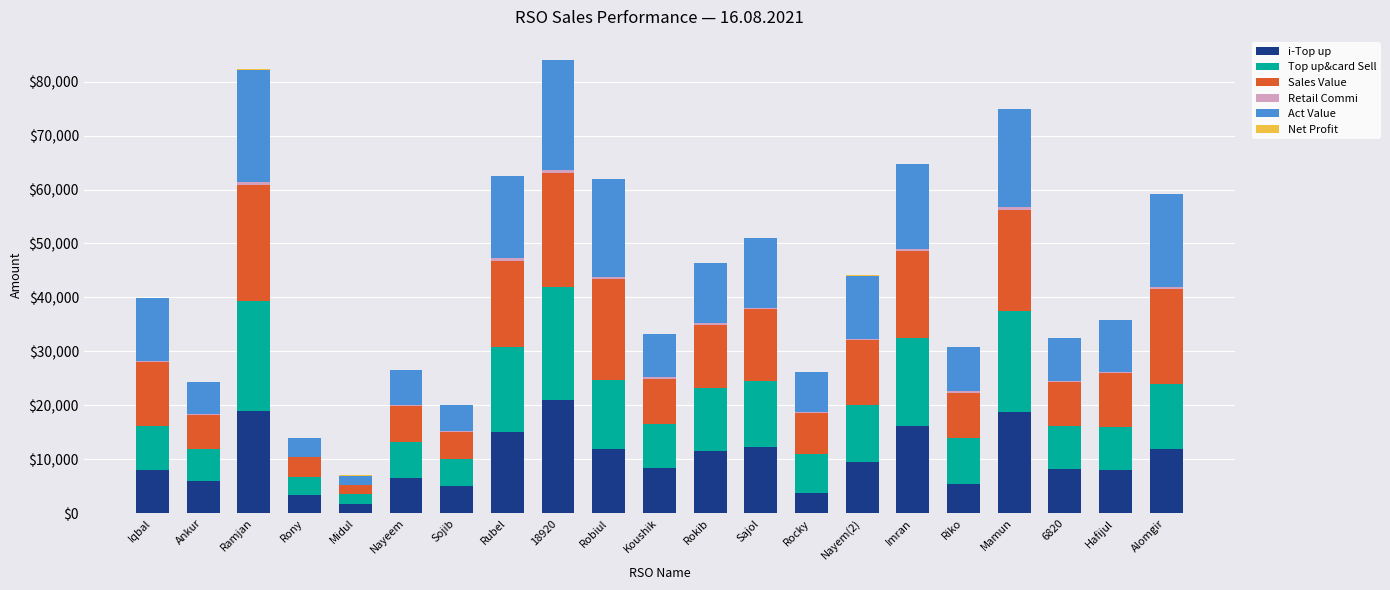

At Robiul, list the series in order from smallest to largest.

Net Profit, Retail Commi, i-Top up, Top up&card Sell, Act Value, Sales Value